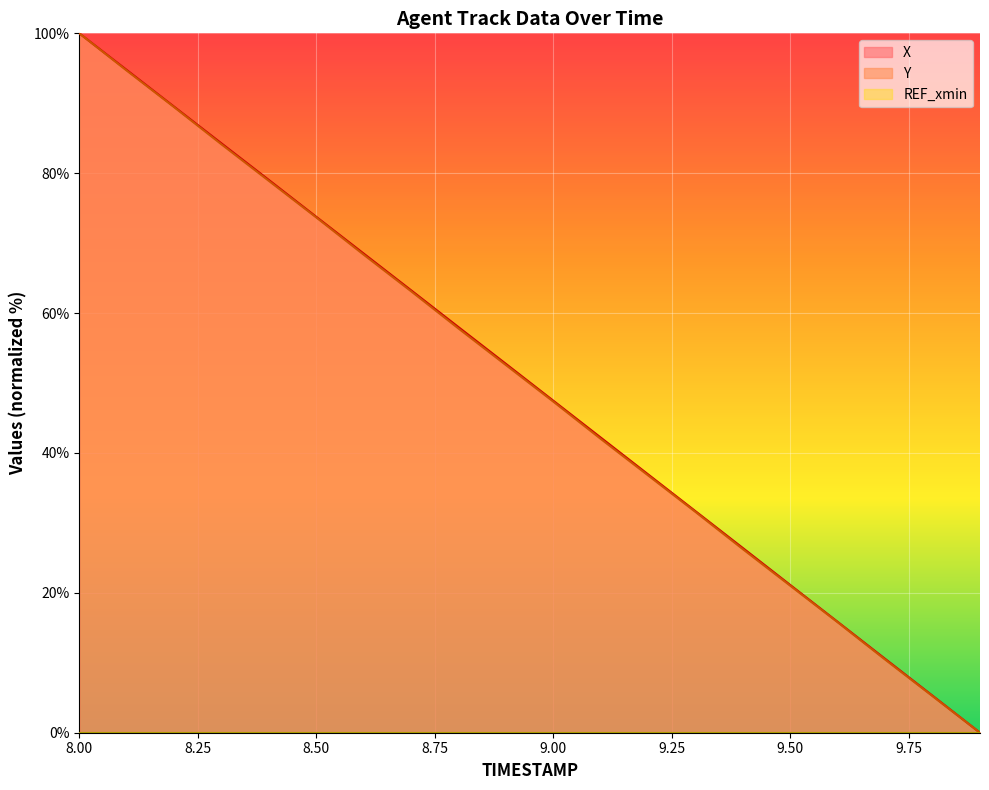

Reading right to left, transcribe all the data shown in this chart.

X: 0.0	5.3	10.6	15.8	21.1	26.4	31.7	36.9	42.2	47.5	52.7	58.0	63.3	68.5	73.8	79.0	84.3	89.5	94.8	100.0
Y: 0.0	5.2	10.5	15.8	21.0	26.2	31.6	36.8	42.0	47.3	52.6	57.8	63.1	68.3	73.7	78.9	84.1	89.4	94.7	100.0